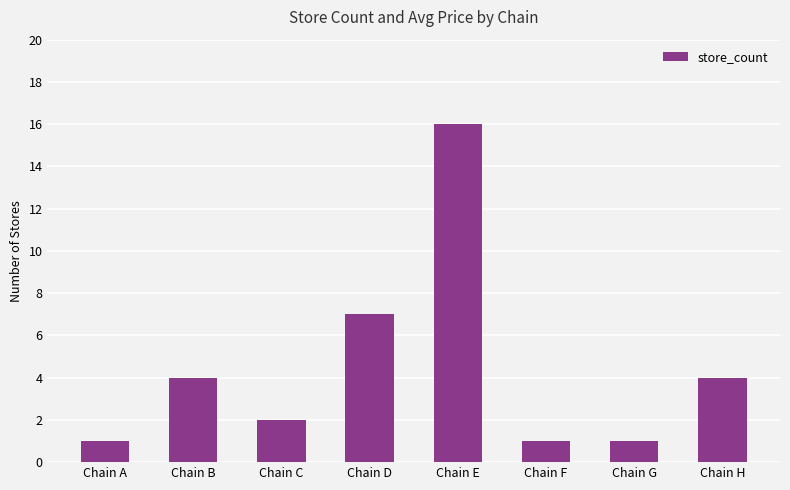

What is the value of the 5th bar from the left?

16